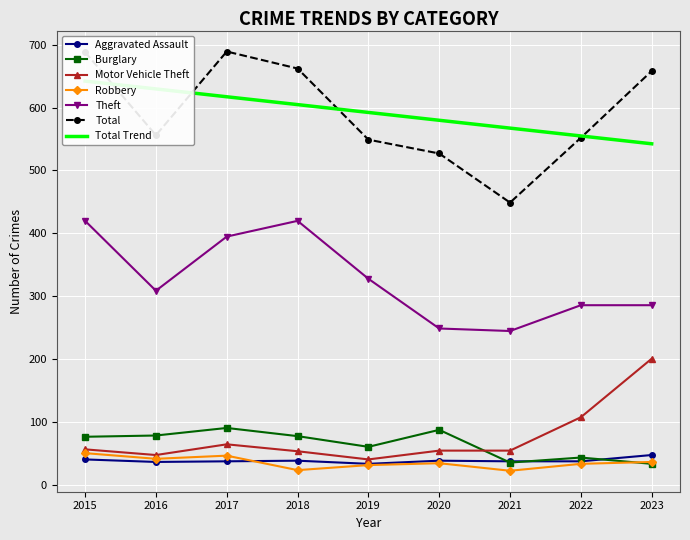

In Motor Vehicle Theft, how many points are lower than both neighbors (excluding endpoints)?

2